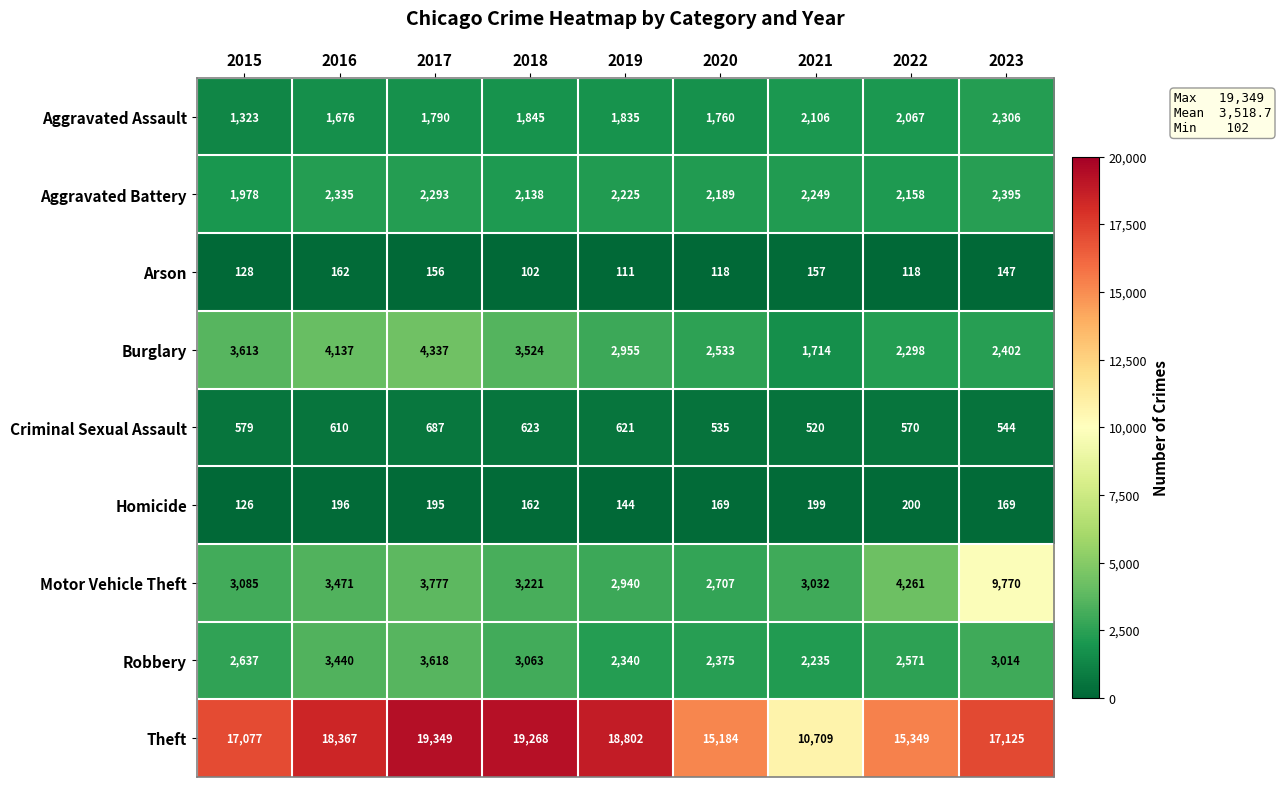

List the series in order of their peak value, lowest first.

Arson, Homicide, Criminal Sexual Assault, Aggravated Assault, Aggravated Battery, Robbery, Burglary, Motor Vehicle Theft, Theft